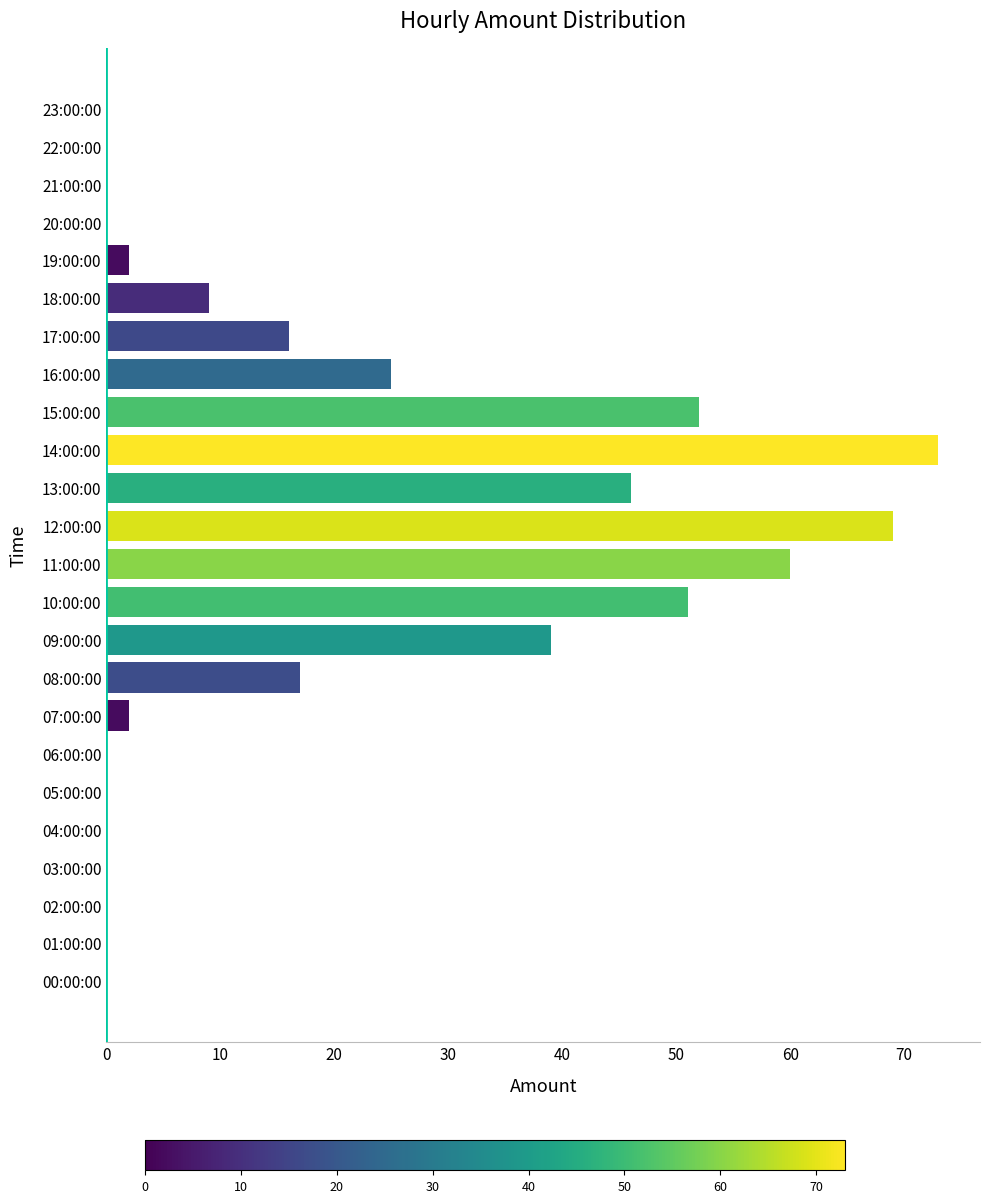

What is the maximum value shown in the chart?

73